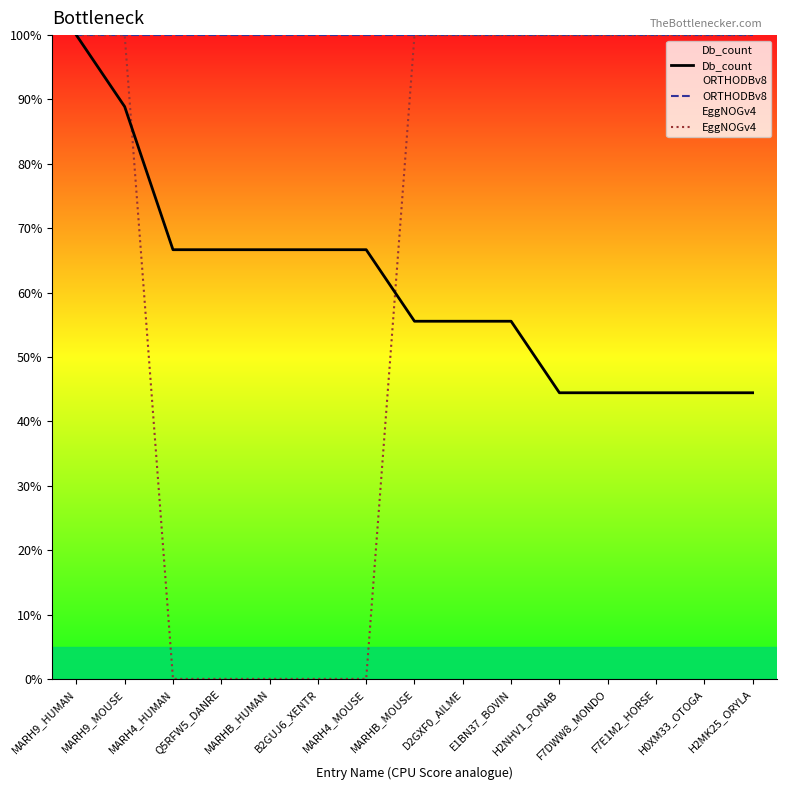

How many values in the Db_count series are below 55?

5